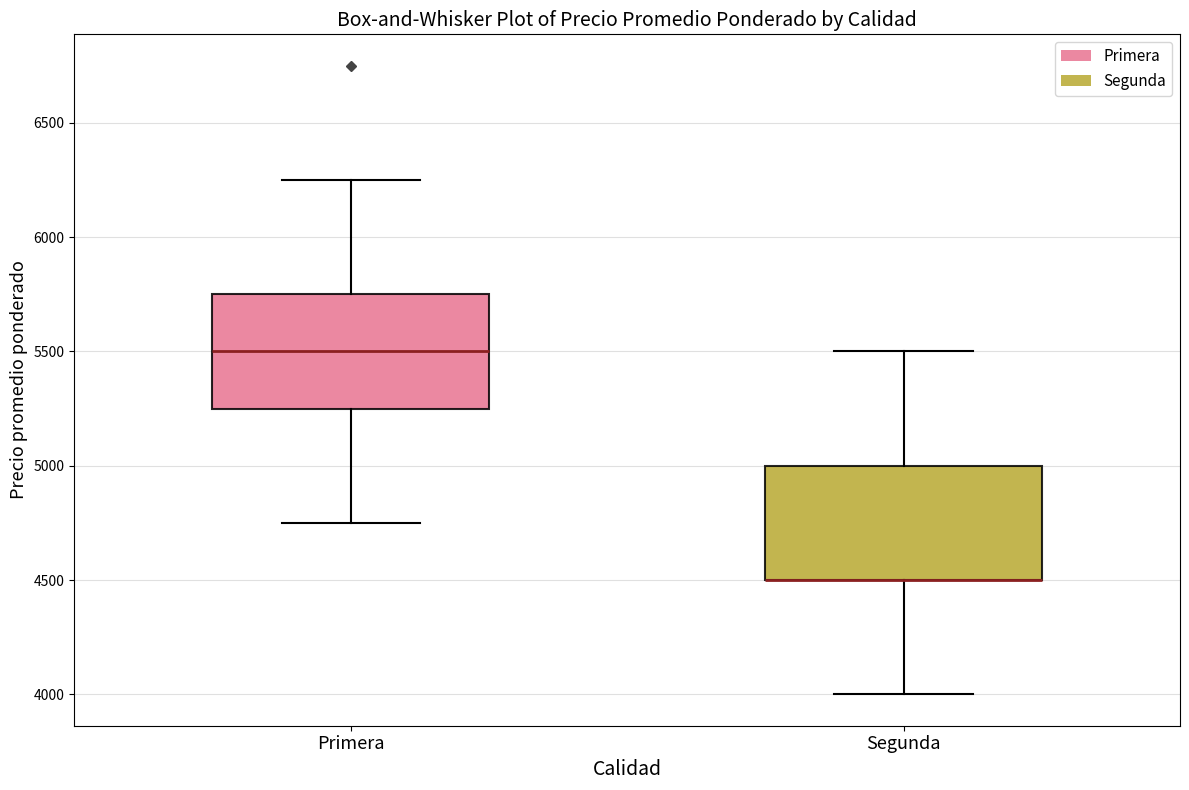

Reading left to right, read every box against the y-axis: the position of its median line, the range the box covers, and the ends of its whiskers. The values are not printed on the chart, so give them approximately, as read against the axis.

Primera: median 5500, box 5250 to 5750, whiskers 4750 to 6250
Segunda: median 4500 (drawn on the box's lower edge), box 4500 to 5000, whiskers 4000 to 5500